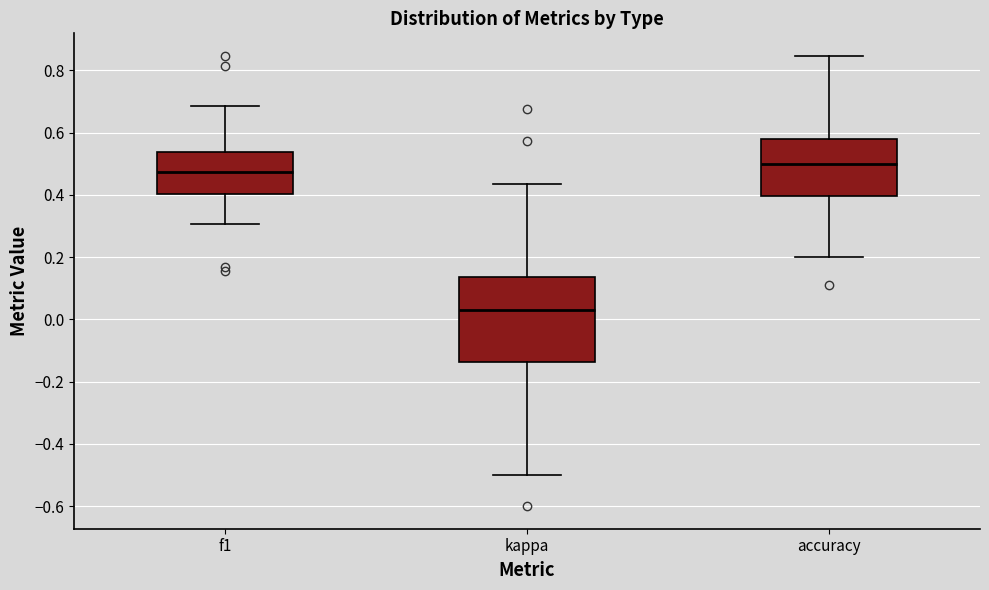

Where does the upper whisker of the box for kappa end on the y-axis? The values are not printed on the chart, so give them approximately, as read against the axis.

0.44